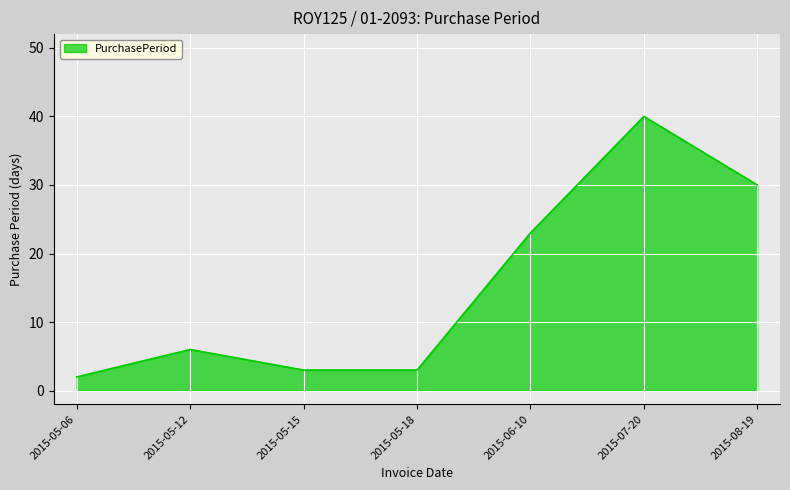

What is the difference between the second highest and minimum values?

28